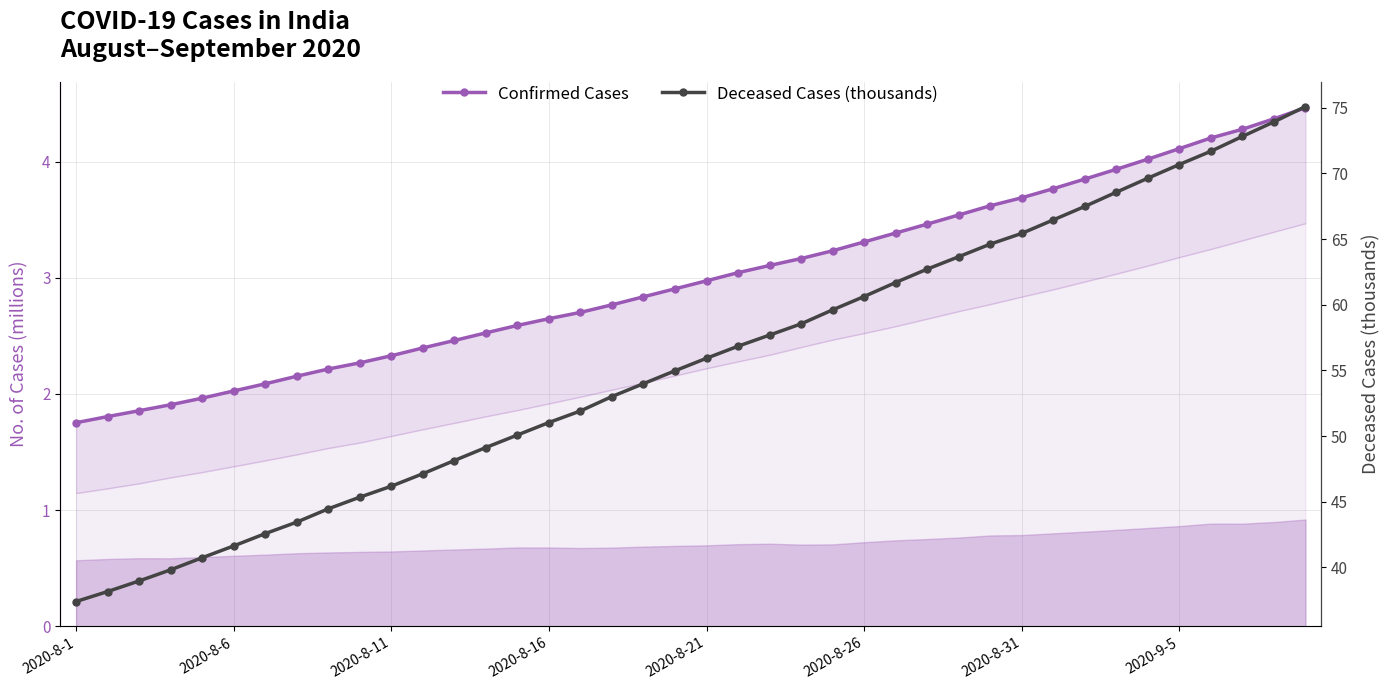

Which series has the widest spread of values?

Deceased Cases (thousands)